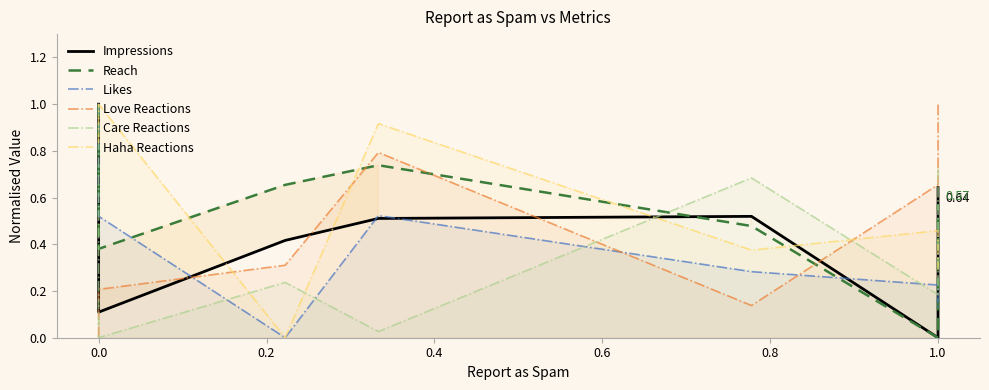

In Haha Reactions, how many points are lower than both neighbors (excluding endpoints)?

2